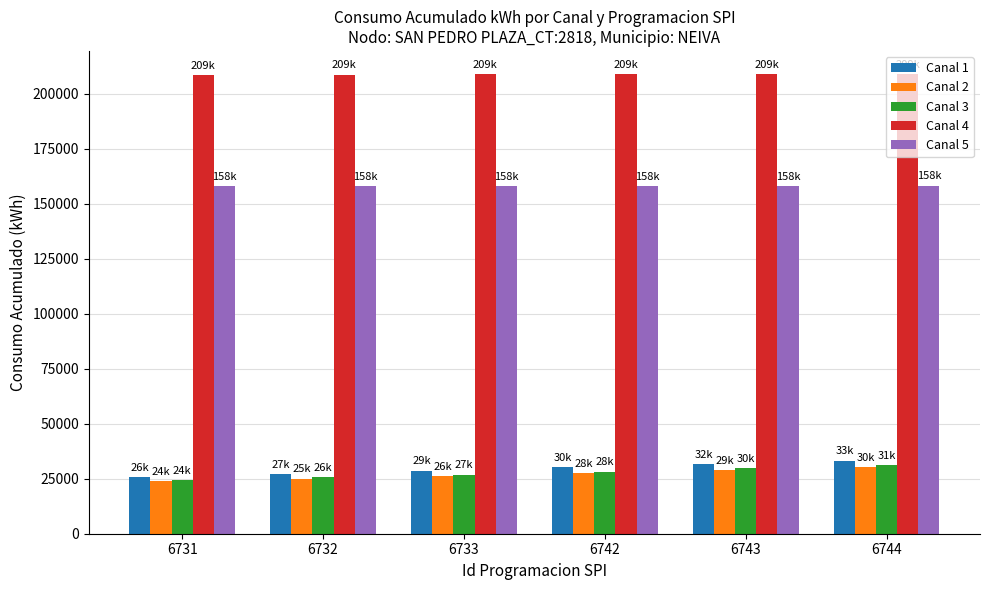

What is the average value of the Canal 4 series?

208909.9